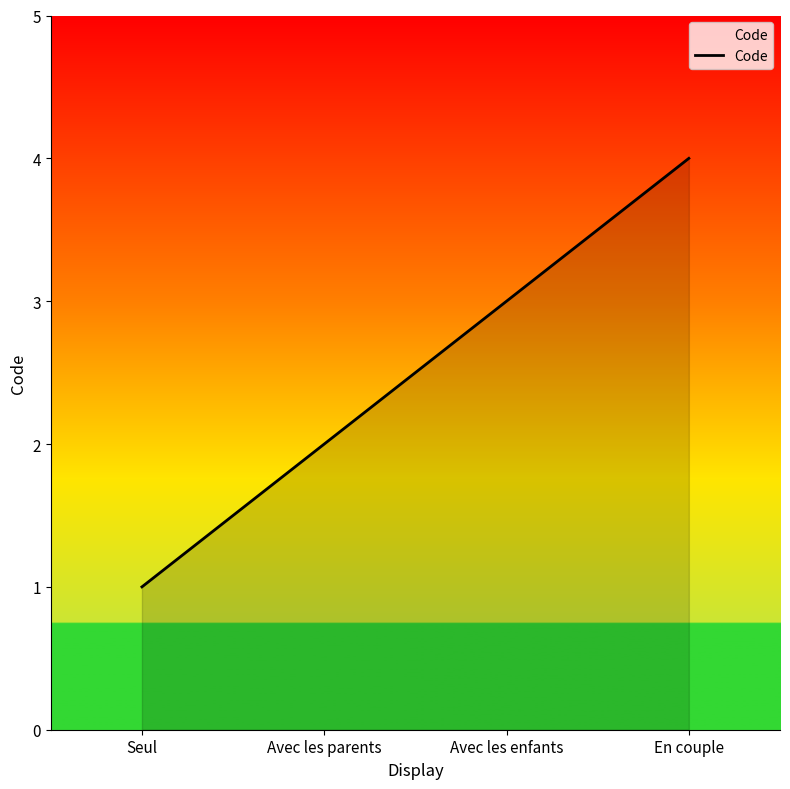

The value at Seul is 1. True or false?

True